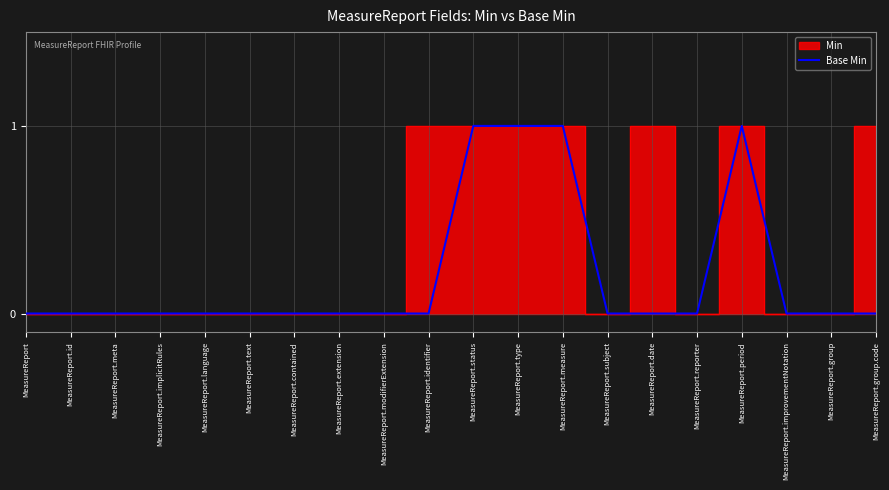

Is it true that Base Min equals 0 at MeasureReport.extension?

True